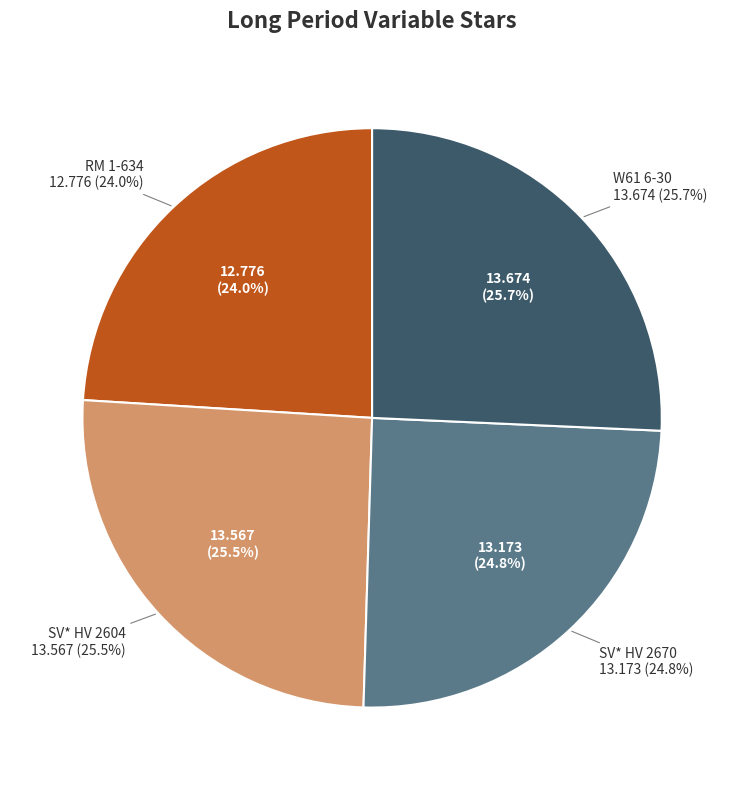

What percentage is NOT represented by RM 1-634?

76.0%